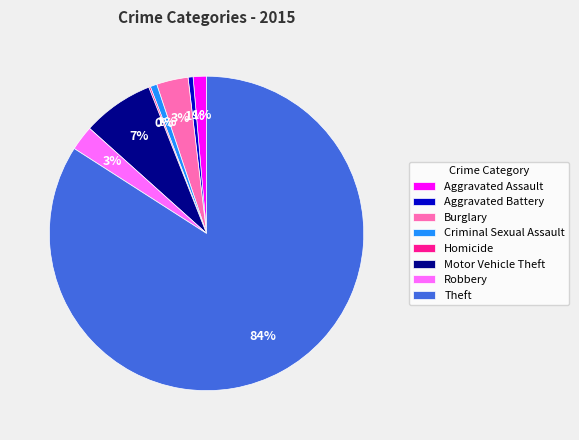

Does Theft represent more than half of the total?

Yes